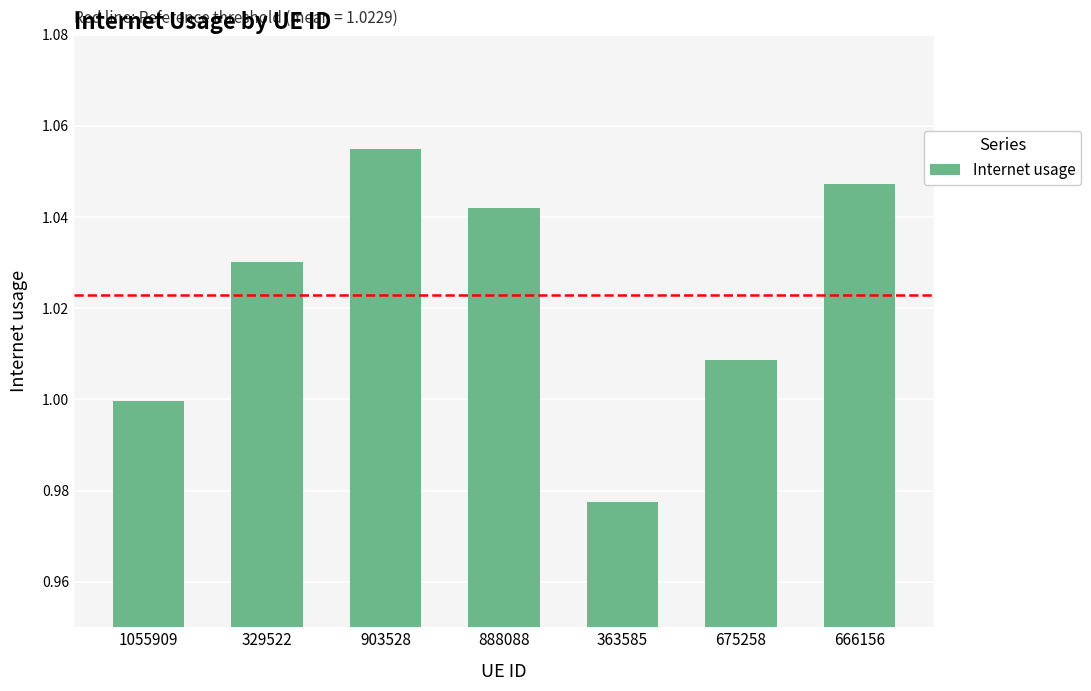

Does the chart contain stacked bars?

No